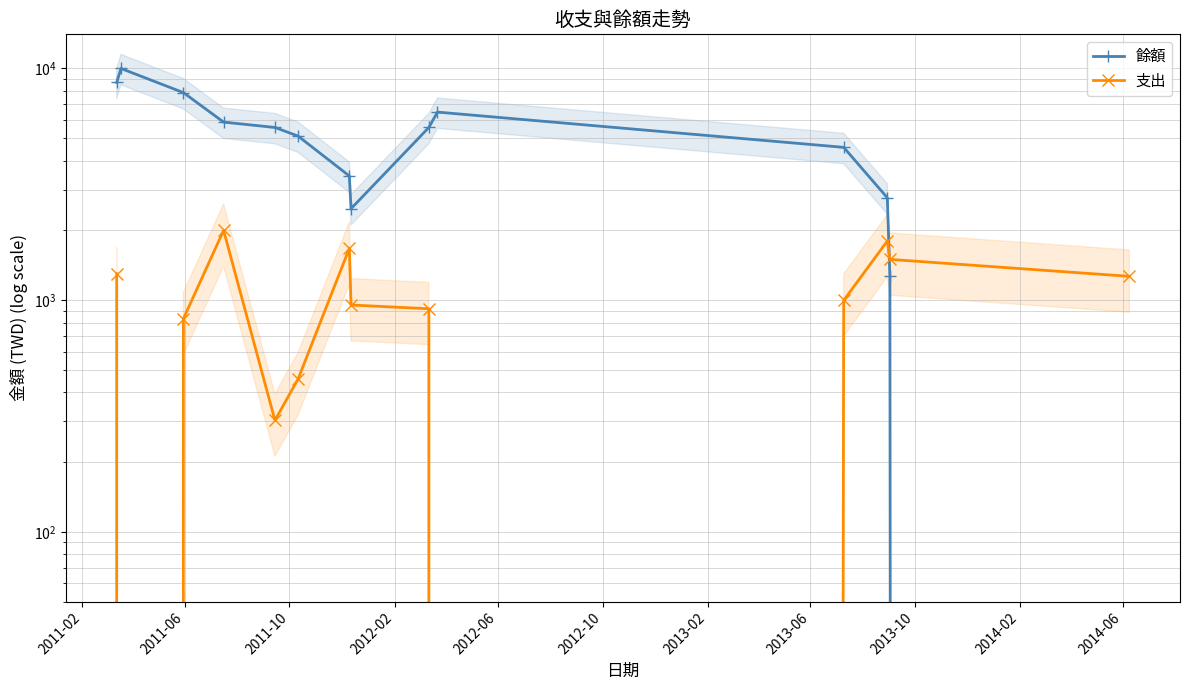

True or false: 支出 has more than 1 interior local peaks.

True